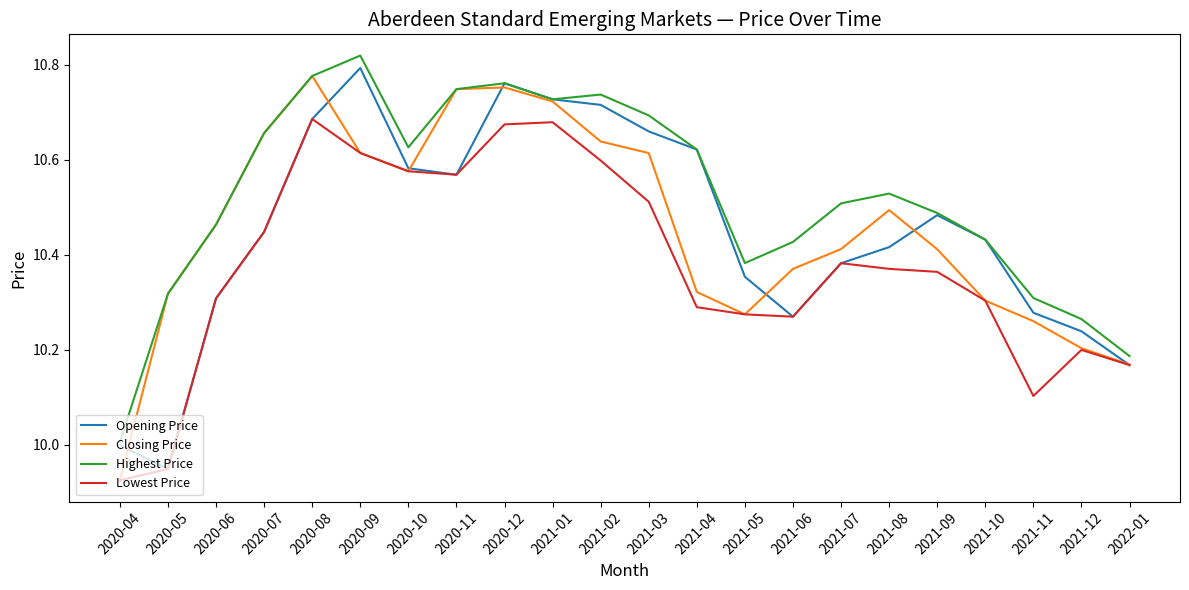

At which label is Closing Price closest to 10?

2020-04